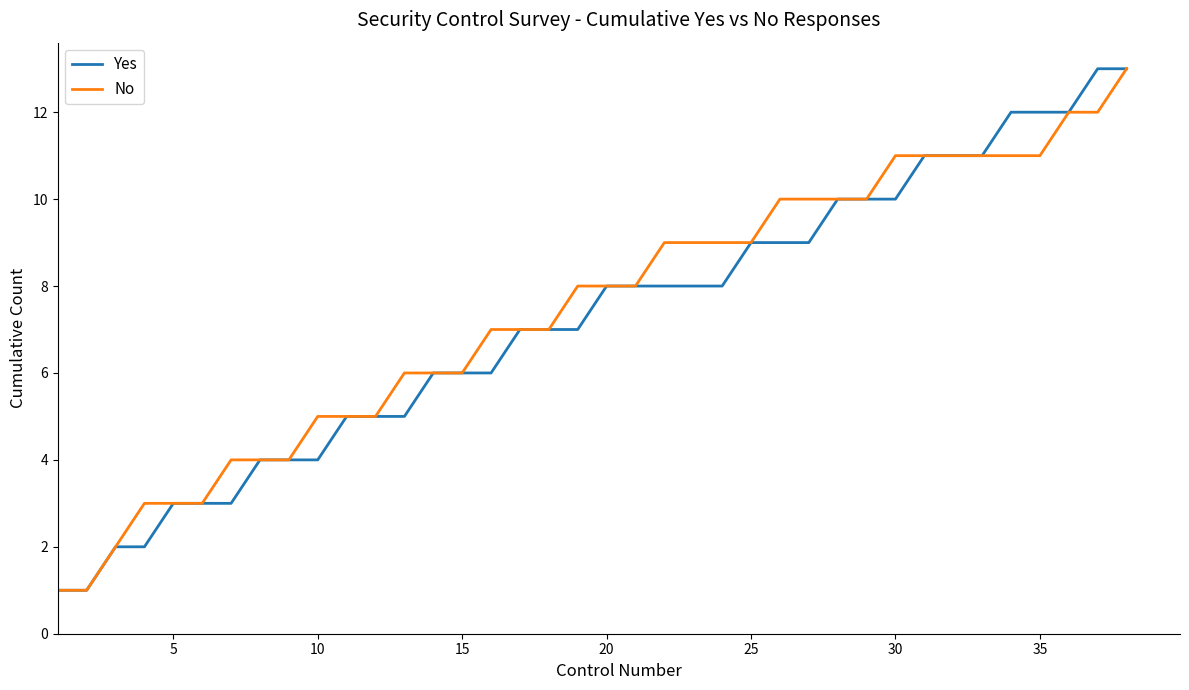

Does the chart display data point markers on the line(s)?

No